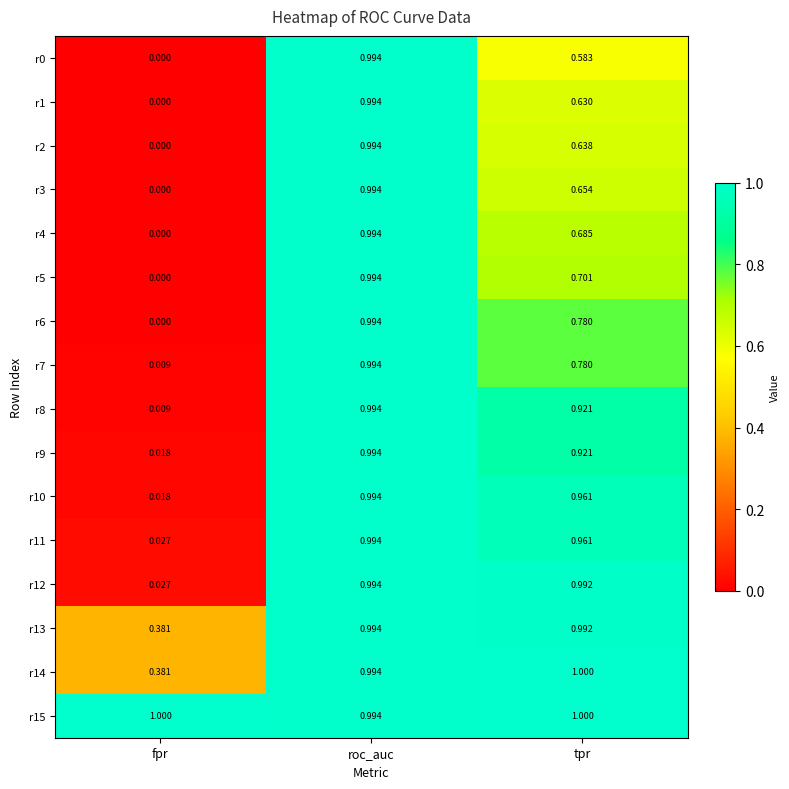

At which label is r8 closest to 0?

fpr